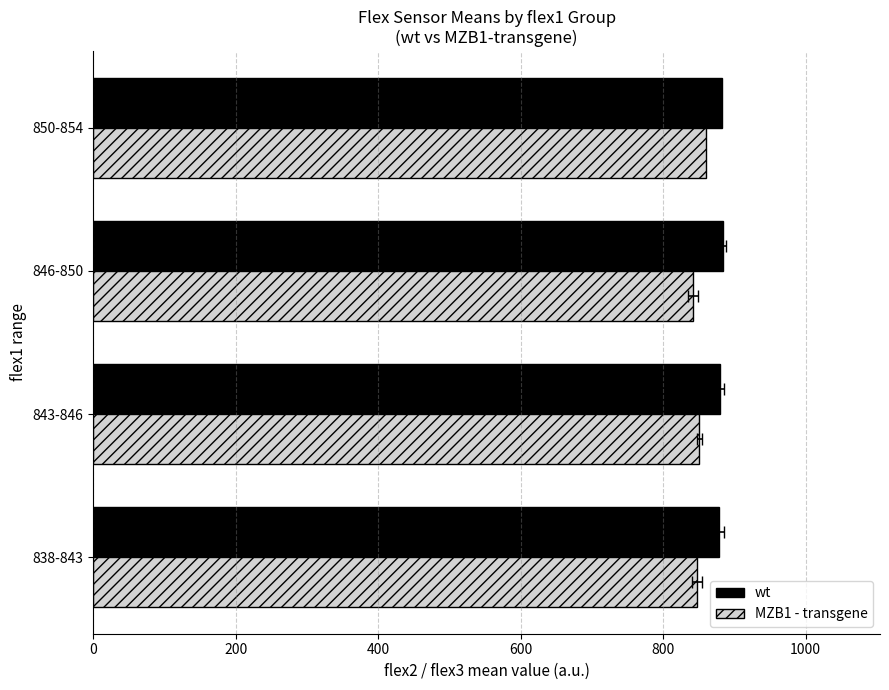

What are all the series names shown in the legend?

wt, MZB1 - transgene